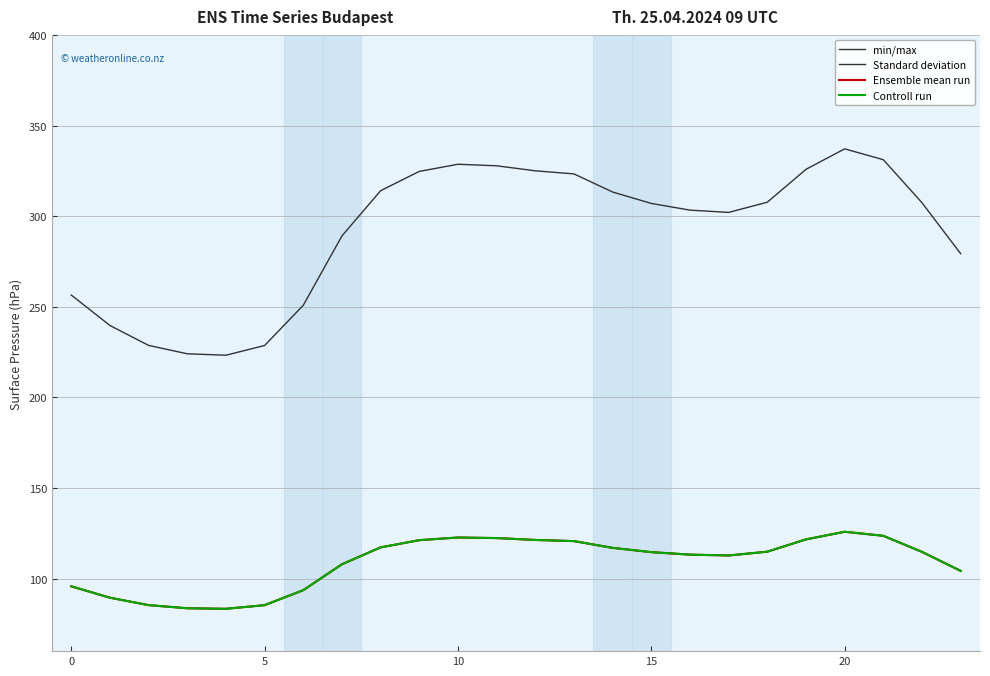

Reading left to right, extract all data points from this chart.

min/max: 256.5	239.7	228.7	224.1	223.3	228.7	250.9	289.1	314.1	324.7	328.7	327.8	325.1	323.3	313.4	307.1	303.4	302.1	307.7	325.9	337.2	331.2	307.4	279.3
Standard deviation: 95.8	89.5	85.4	83.7	83.4	85.4	93.7	107.9	117.3	121.2	122.7	122.4	121.4	120.7	117.0	114.6	113.3	112.8	114.9	121.7	125.9	123.6	114.8	104.3
Ensemble mean run: 95.8	89.5	85.4	83.7	83.4	85.4	93.7	107.9	117.3	121.2	122.7	122.4	121.4	120.7	117.0	114.6	113.3	112.8	114.9	121.7	125.9	123.6	114.8	104.3
Controll run: 95.8	89.5	85.4	83.7	83.4	85.4	93.7	107.9	117.3	121.2	122.7	122.4	121.4	120.7	117.0	114.6	113.3	112.8	114.9	121.7	125.9	123.6	114.8	104.3